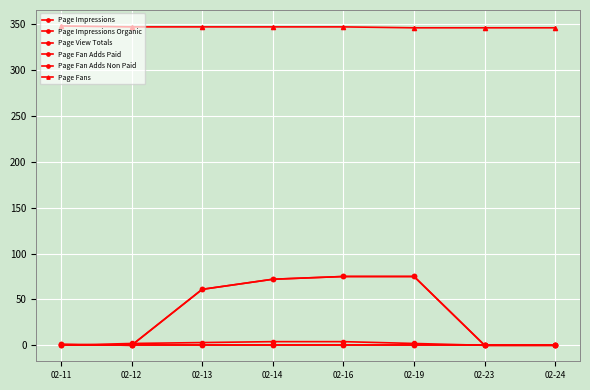

Does the chart display data point markers on the line(s)?

Yes